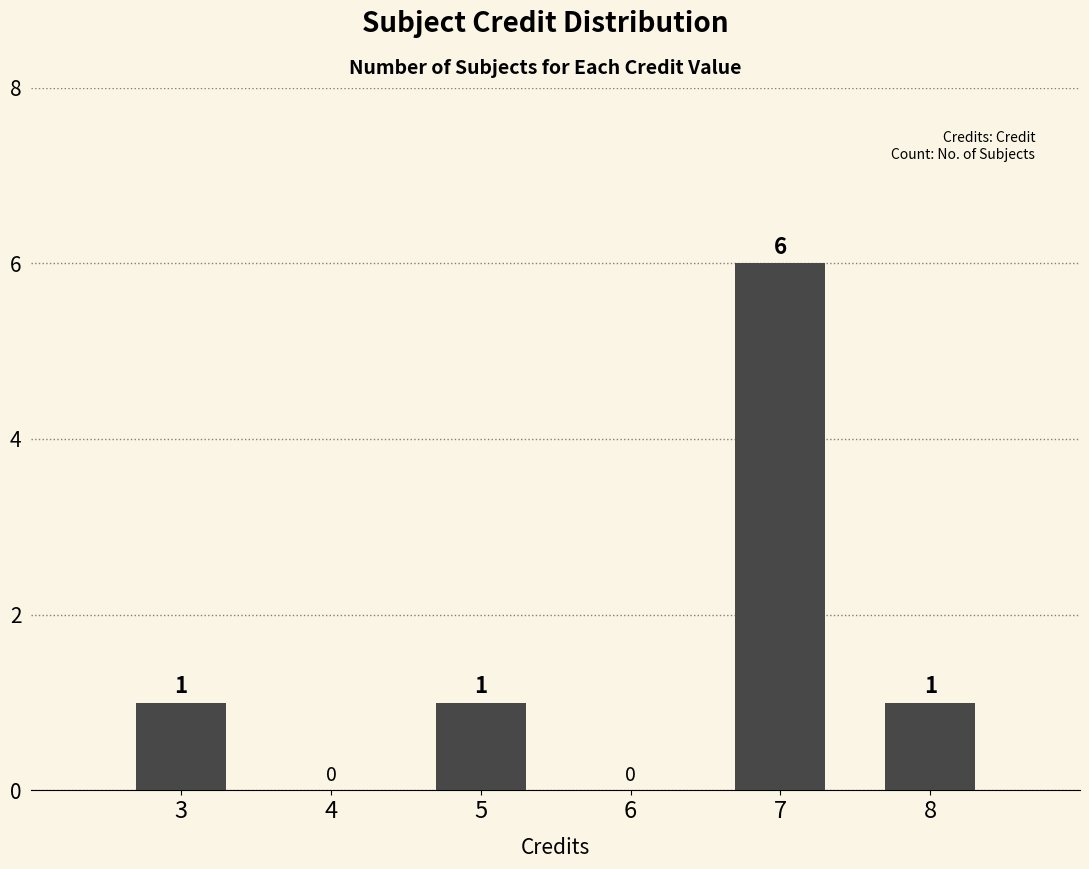

Which category has the highest value across all series?

7